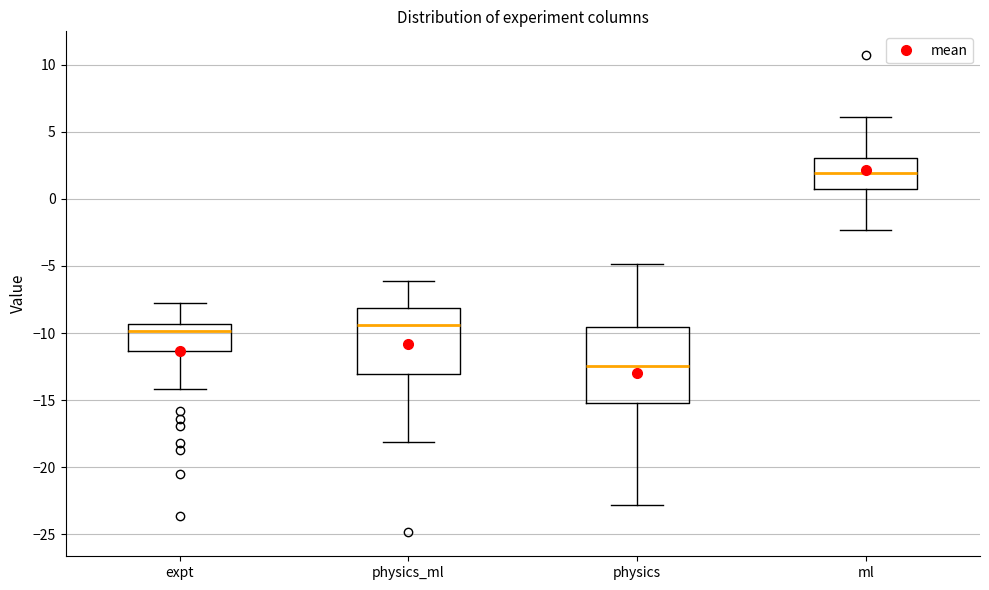

Reading left to right, transcribe this box plot: for each box, give where its median line is, the range the box spans, and where its two whiskers end, as read against the y-axis. The values are not printed on the chart, so give them approximately, as read against the axis.

expt: median -10.0, box -11.5 to -9.5, whiskers -14.0 to -8.0
physics_ml: median -9.5, box -13.0 to -8.0, whiskers -18.0 to -6.0
physics: median -12.5, box -15.0 to -9.5, whiskers -23.0 to -5.0
ml: median 2.0, box 1.0 to 3.0, whiskers -2.5 to 6.0